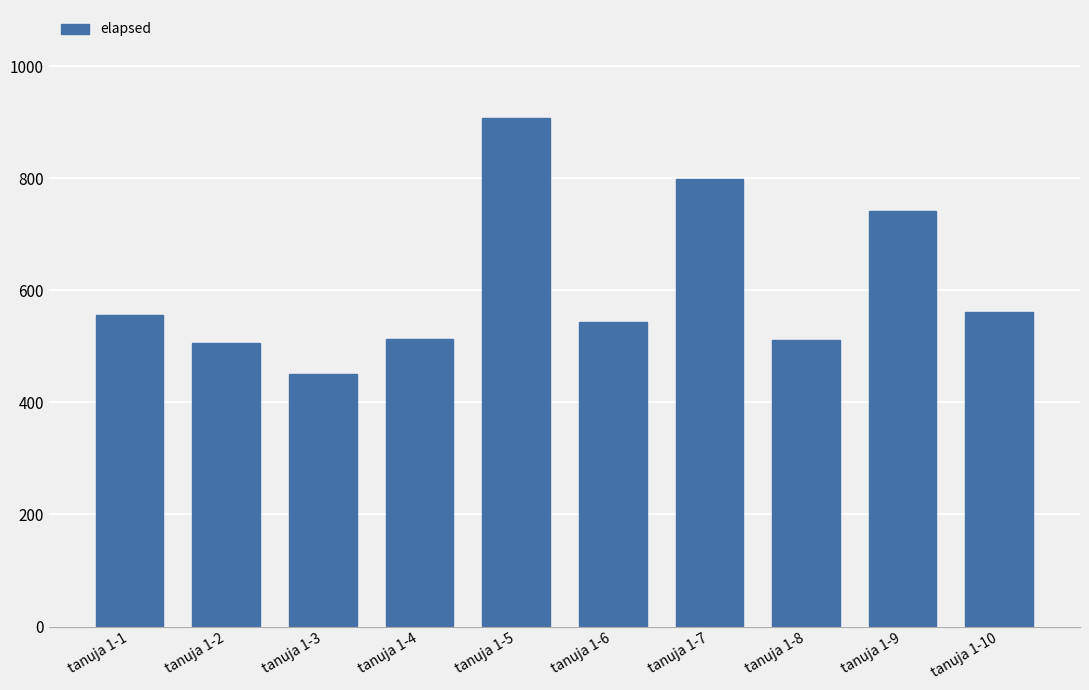

Is it true that the value at tanuja 1-4 is 513?

True